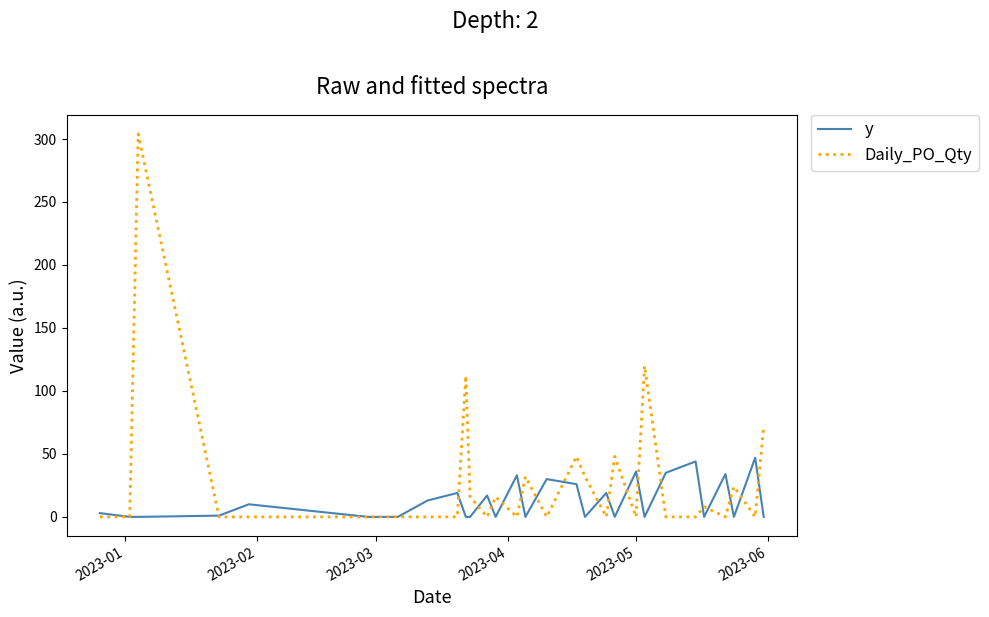

List the series in order of their peak value, highest first.

Daily_PO_Qty, y